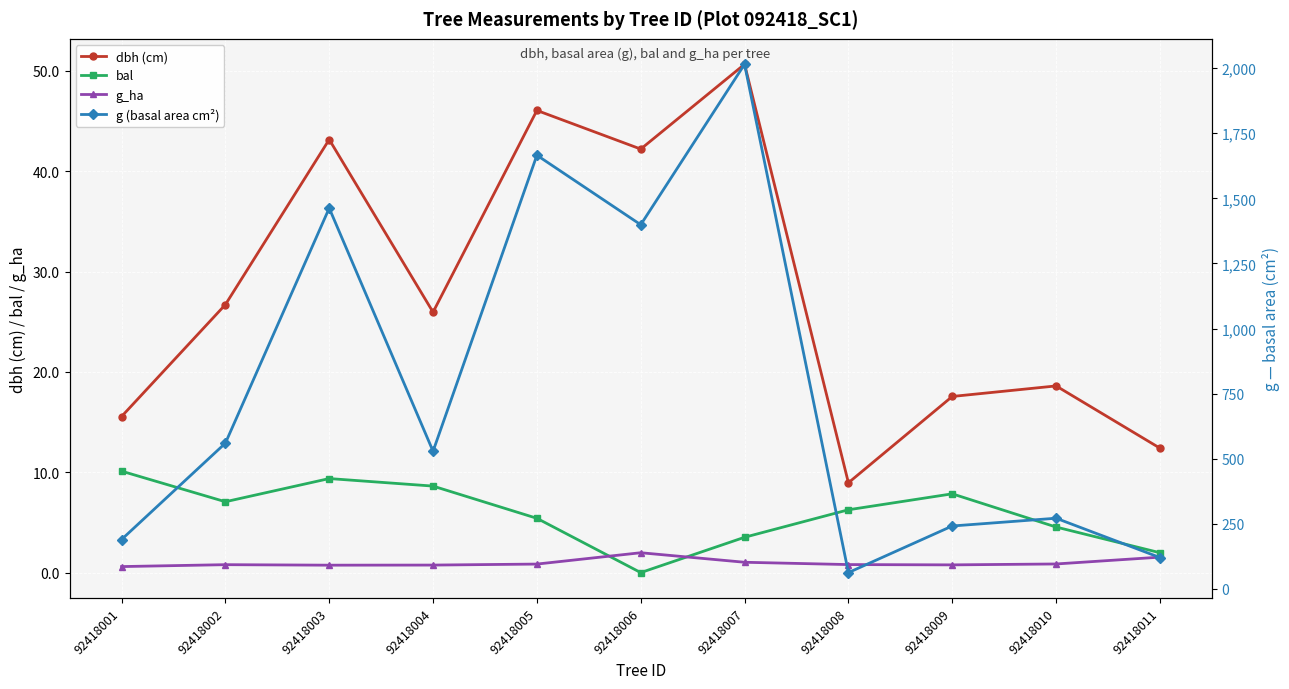

The value of dbh (cm) at 92418007 is 50.6. True or false?

True